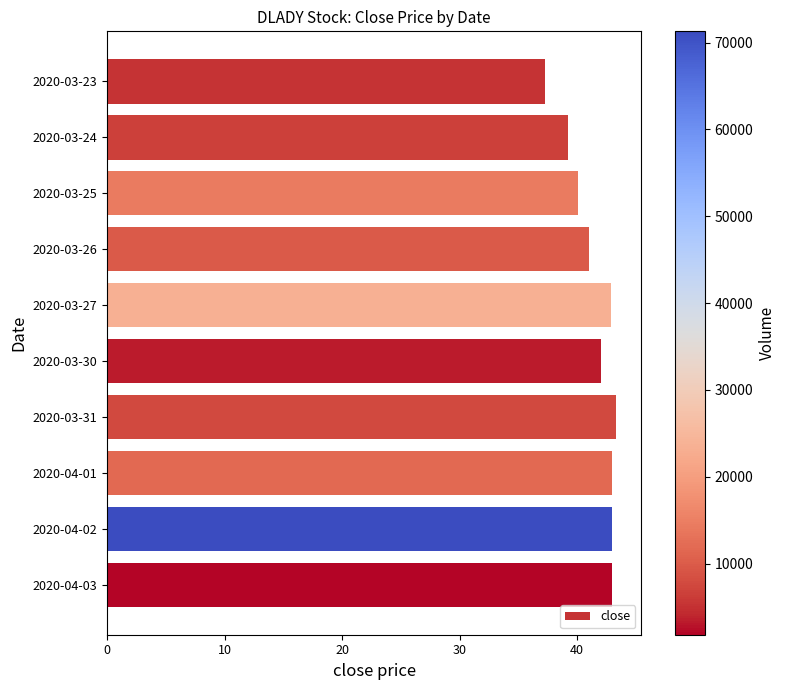

What position from the bottom is 2020-03-27?

6